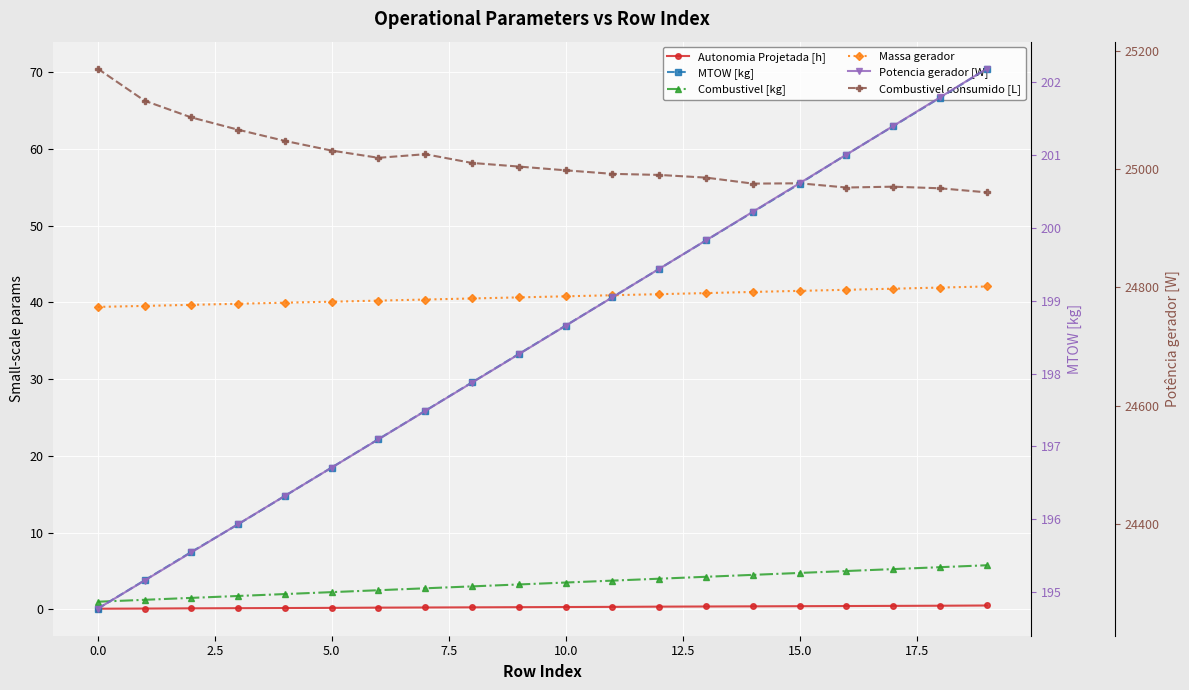

Count the Autonomia Projetada [h] values in the range 0 to 1.

20